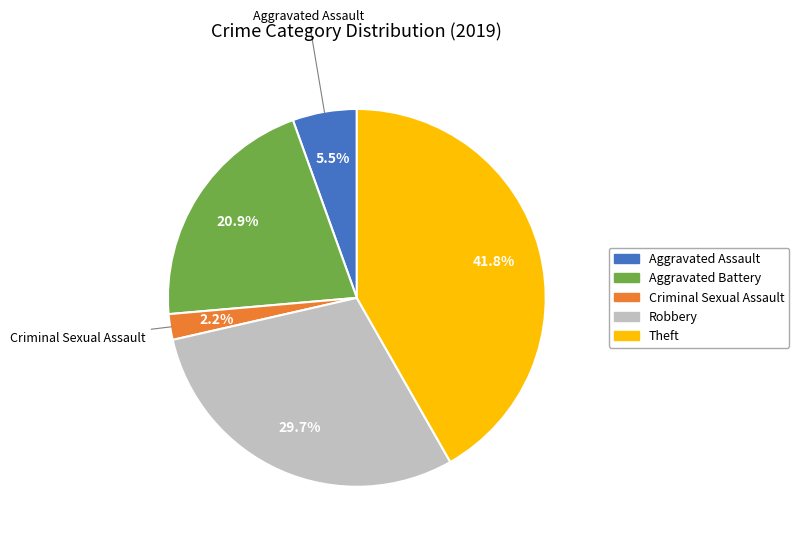

Does any single category account for the majority?

No